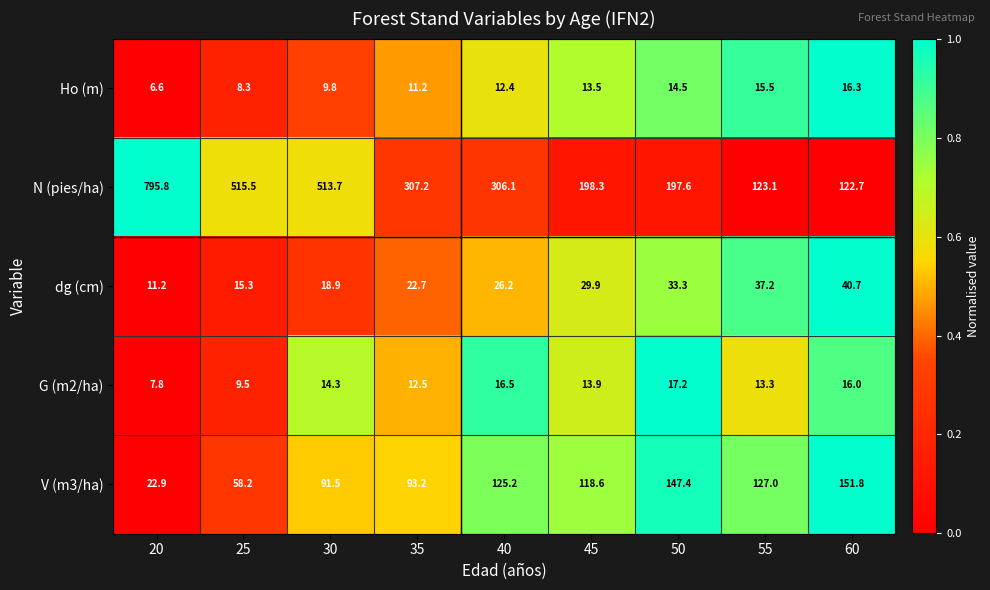

Which series changed the most between 25 and 30?

V (m3/ha)